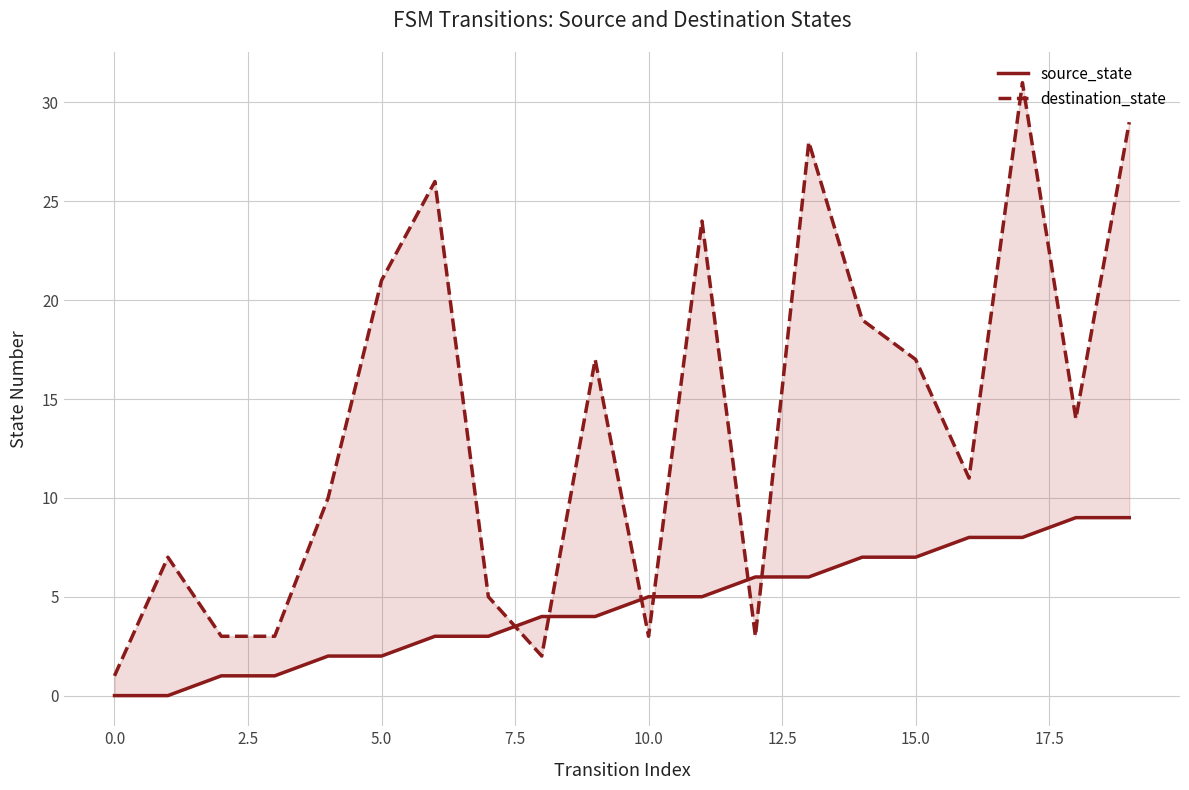

How many data points in source_state are above 5?

8